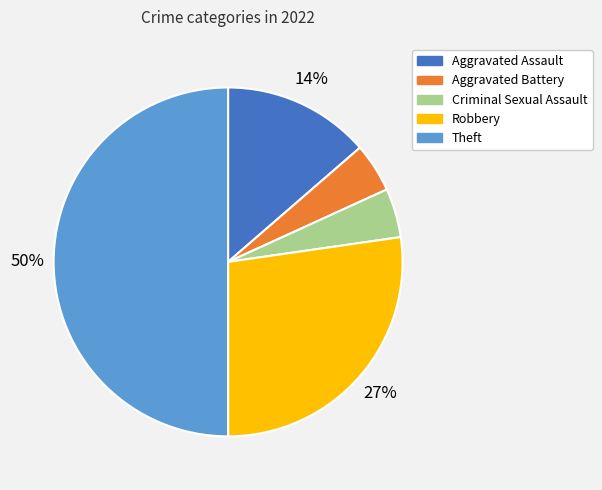

To the nearest percent, what percentage of the pie is Theft?

50%